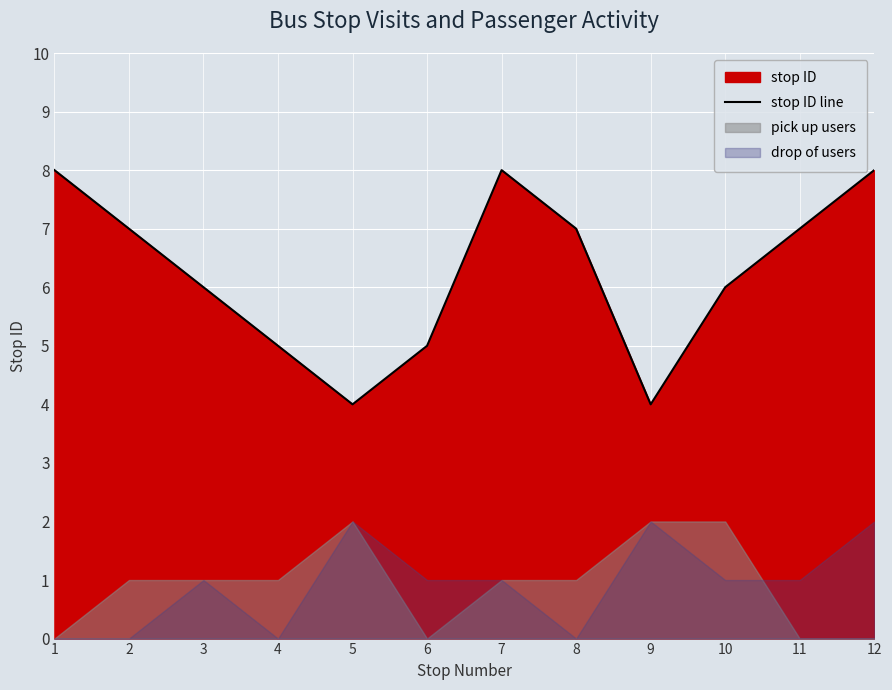

What is the difference between the second highest and minimum values?

4